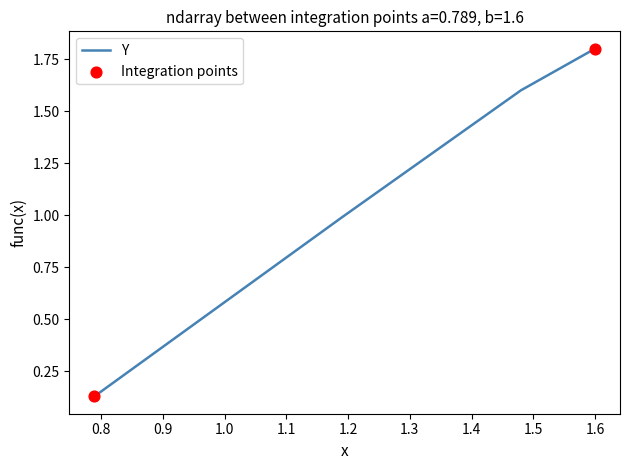

What is the difference between the maximum and minimum values?

1.7